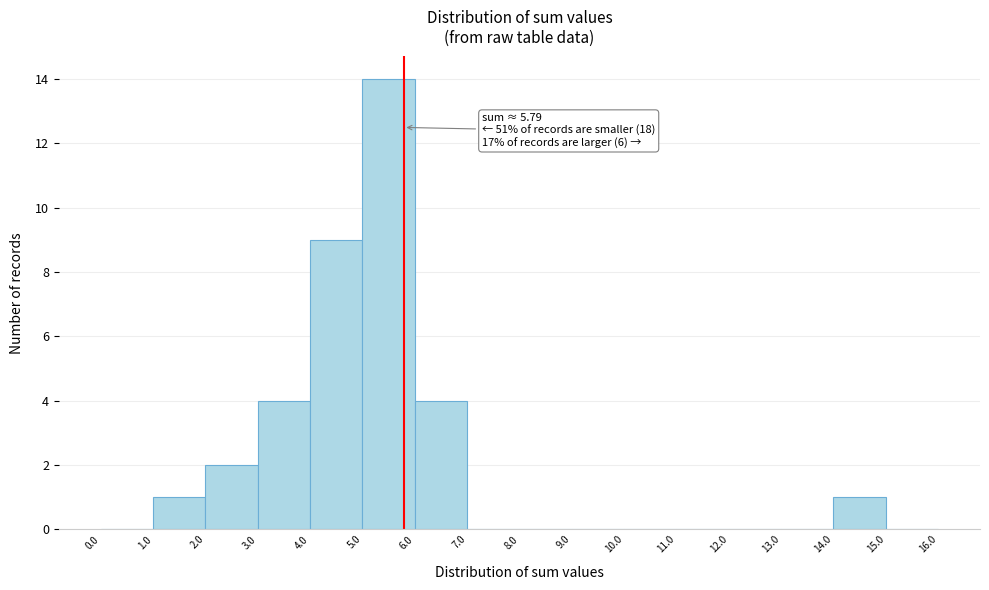

Which range on the x-axis has the tallest bar?

5.0 to 6.0